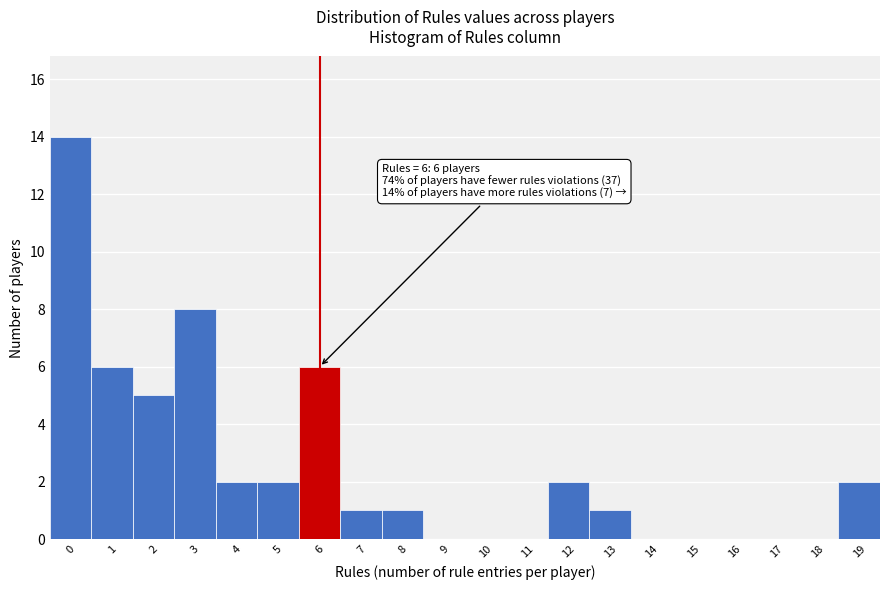

Which range on the x-axis has the tallest bar?

-0.5 to 0.5